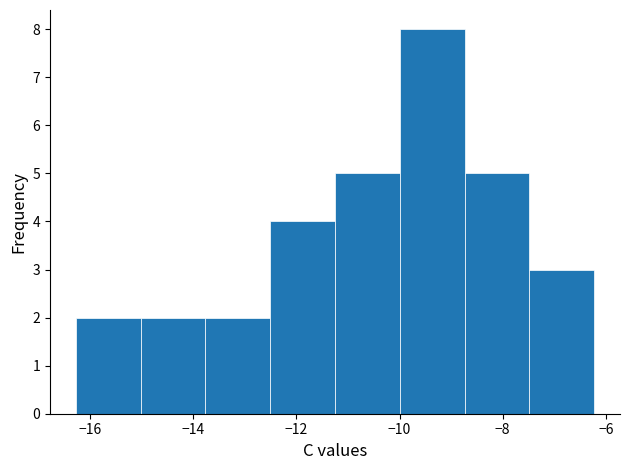

Reading left to right, list every bar in this chart as the range it spans on the x-axis followed by its height. Neither the bar edges nor the heights are printed on the chart, so give them approximately, as read against the axes.

-16.2 to -15.0: 2
-15.0 to -13.8: 2
-13.8 to -12.6: 2
-12.6 to -11.2: 4
-11.2 to -10.0: 5
-10.0 to -8.8: 8
-8.8 to -7.4: 5
-7.4 to -6.2: 3